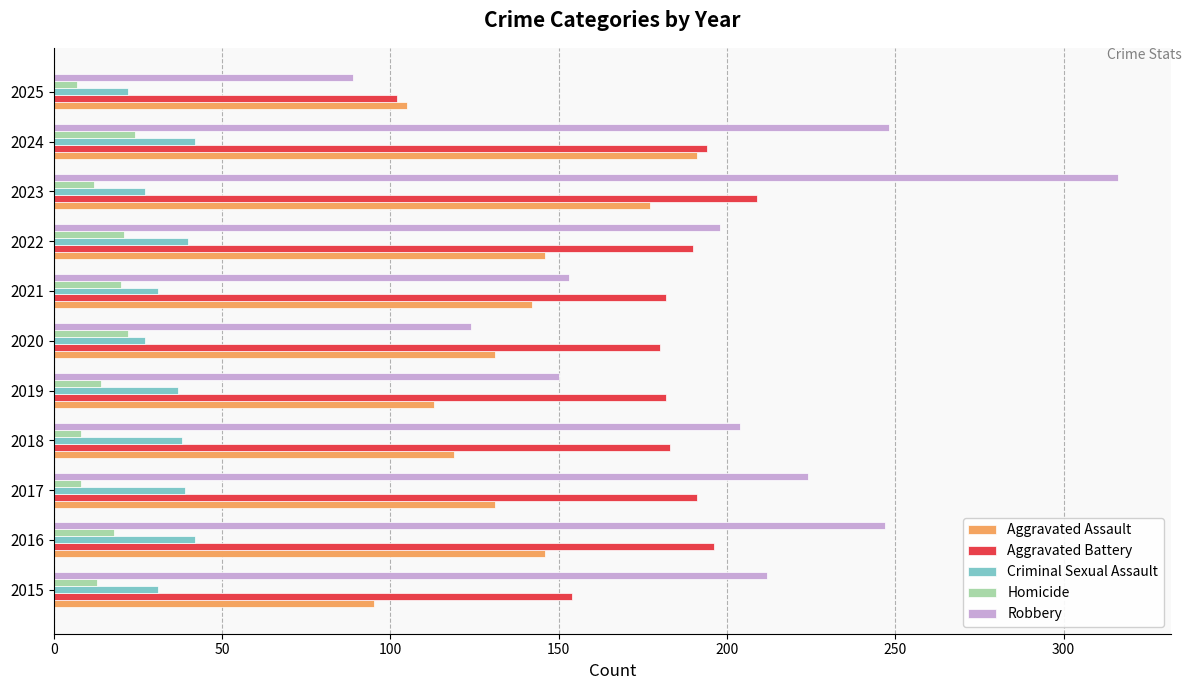

Is it true that Robbery equals 212 at 2015?

True